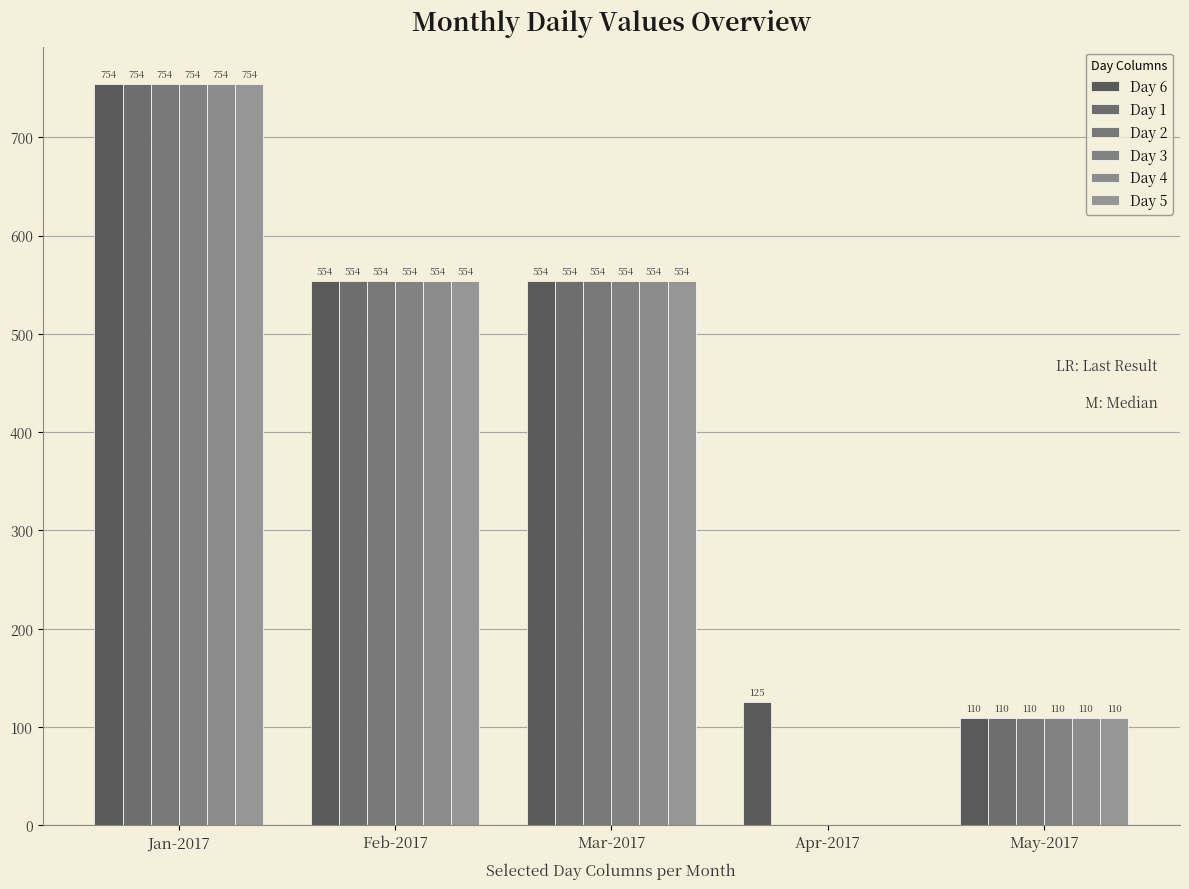

Rank the series at Mar-2017 from highest to lowest value.

Day 6, Day 1, Day 2, Day 3, Day 4, Day 5